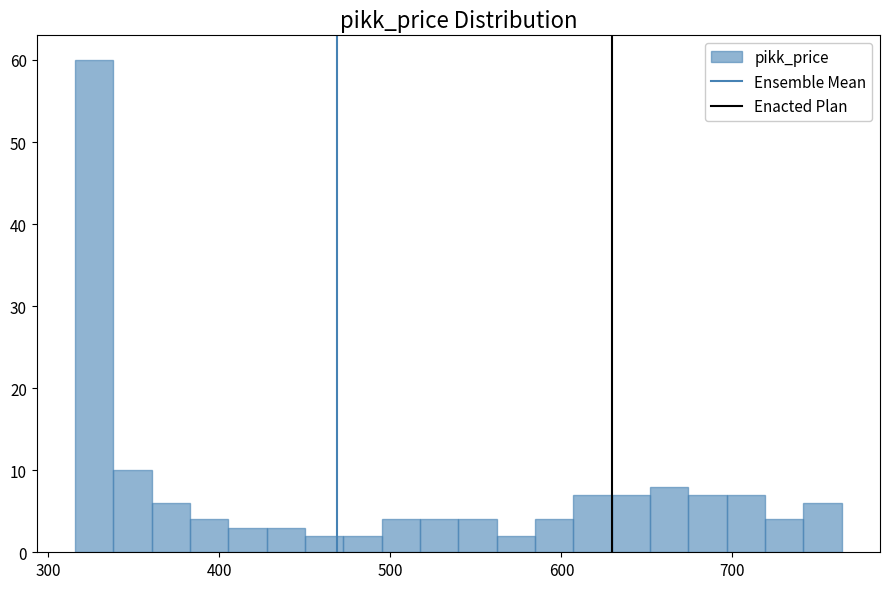

Read against the x-axis, roughly where is the centre of the tallest bar?

330